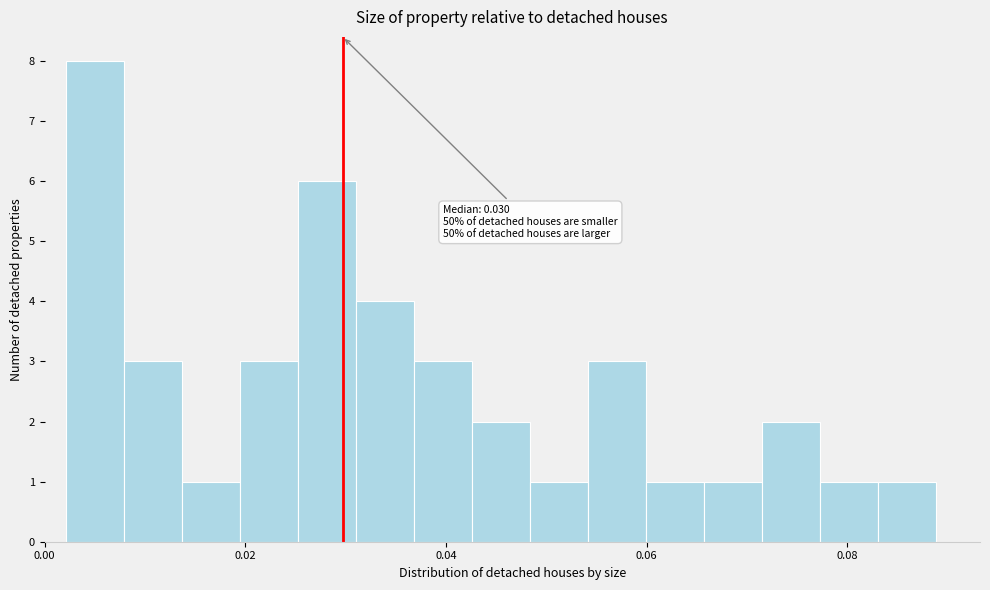

Read against the x-axis, roughly where is the centre of the tallest bar?

0.006